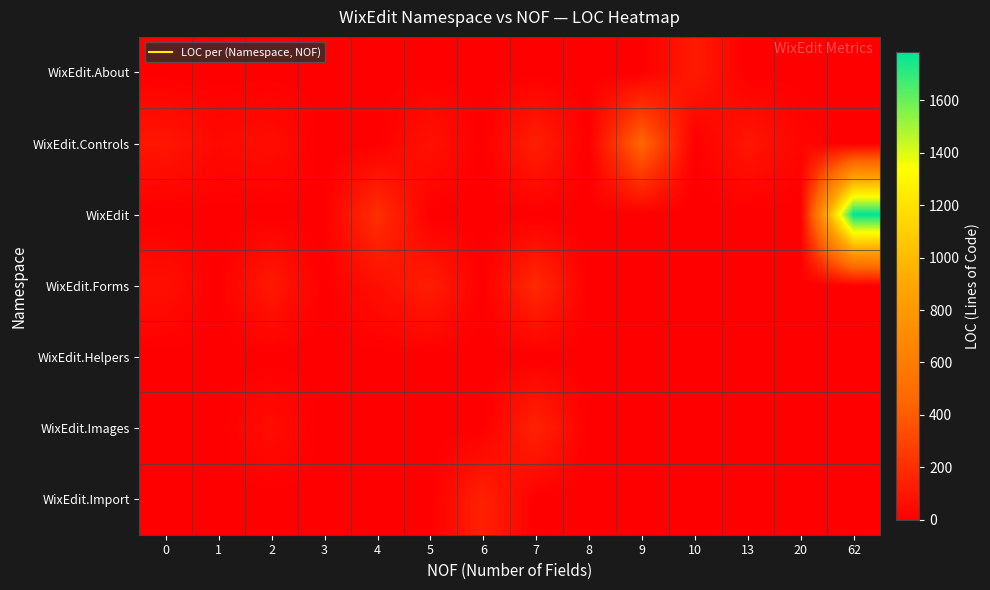

Reading left to right, transcribe all the data shown in this chart.

WixEdit.About: 0=0	1=0	2=0	3=0	4=0	5=0	6=0	7=0	8=0	9=0	10=118	13=0	20=0	62=0
WixEdit.Controls: 0=97	1=42	2=60	3=0	4=0	5=82	6=0	7=138	8=0	9=456	10=0	13=99	20=24	62=0
WixEdit: 0=0	1=0	2=0	3=0	4=205	5=0	6=0	7=0	8=0	9=0	10=0	13=0	20=0	62=1785
WixEdit.Forms: 0=68	1=0	2=112	3=0	4=65	5=131	6=0	7=184	8=0	9=0	10=0	13=0	20=0	62=0
WixEdit.Helpers: 0=0	1=0	2=0	3=0	4=0	5=0	6=0	7=0	8=0	9=0	10=0	13=0	20=0	62=0
WixEdit.Images: 0=0	1=0	2=58	3=0	4=0	5=0	6=0	7=155	8=0	9=0	10=0	13=0	20=0	62=0
WixEdit.Import: 0=0	1=0	2=0	3=0	4=0	5=0	6=147	7=0	8=0	9=0	10=0	13=0	20=0	62=0